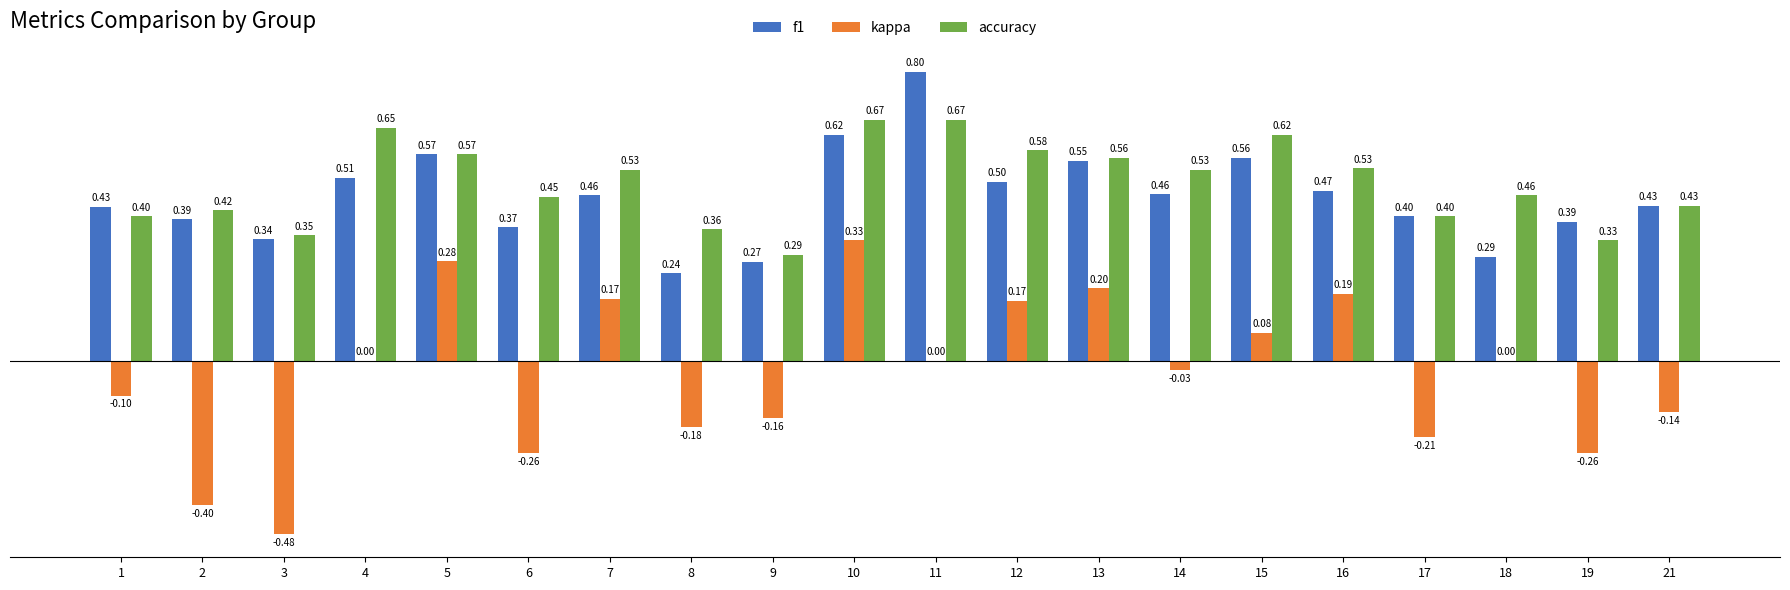

At which category is the sum across all series the highest?

10